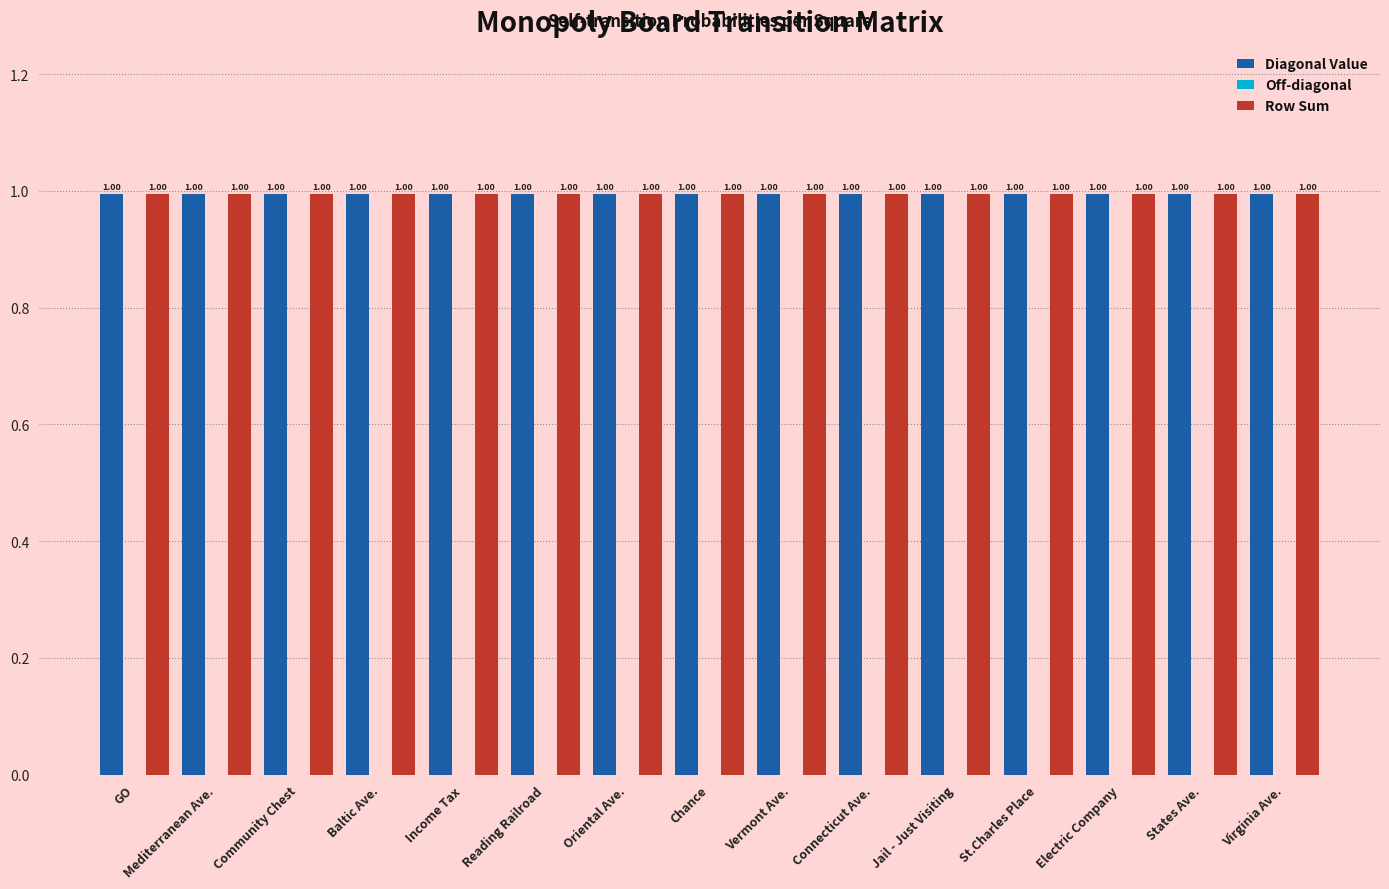

Which has a higher value, Vermont Ave. or Oriental Ave.?

Vermont Ave.